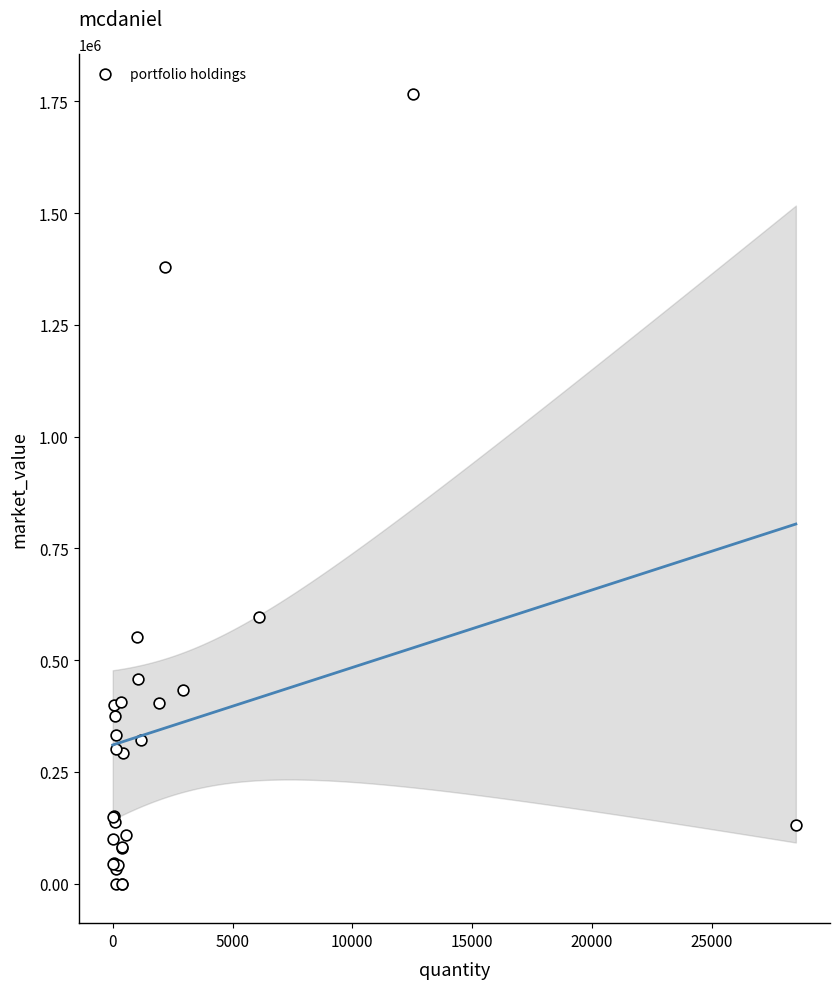

What Y value in the scatter plot is closest to 883717?

595706.7